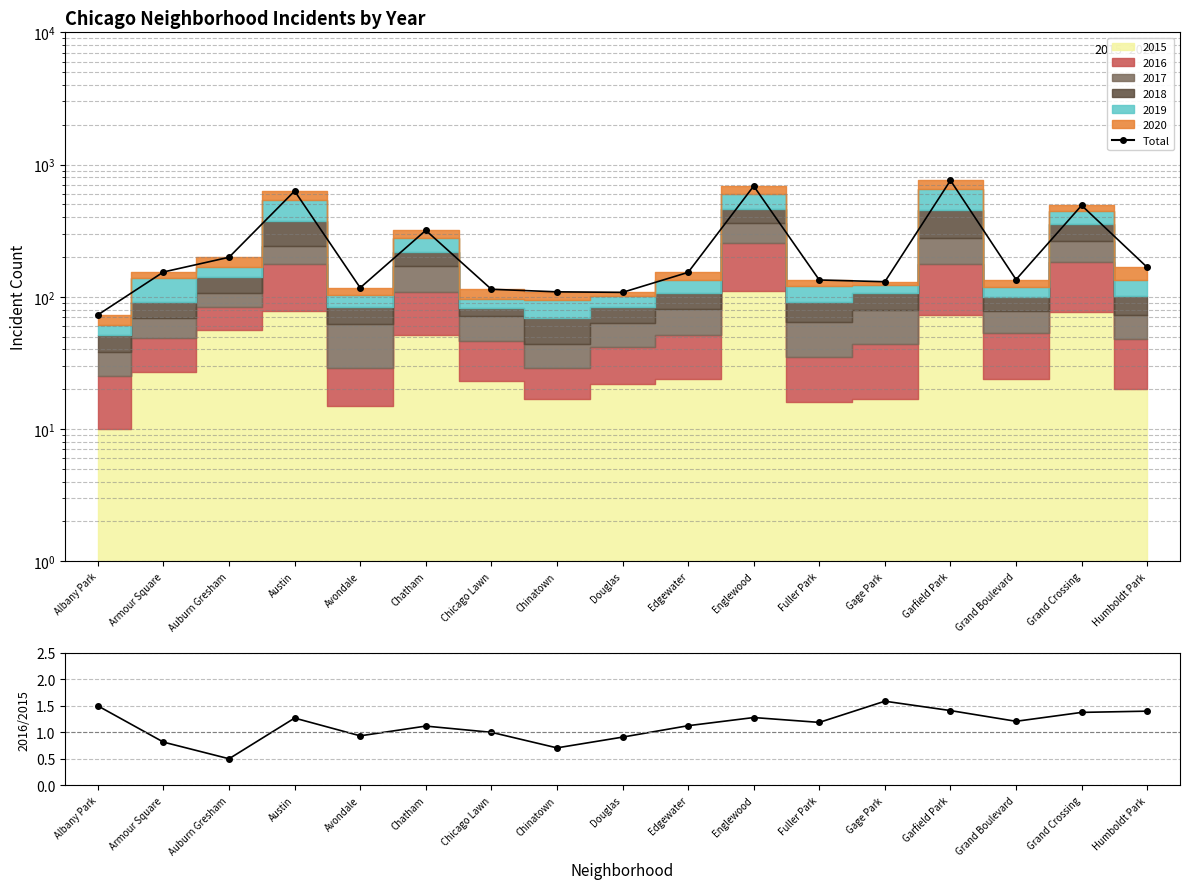

Is it true that Total equals 135.0 at Grand Boulevard?

True